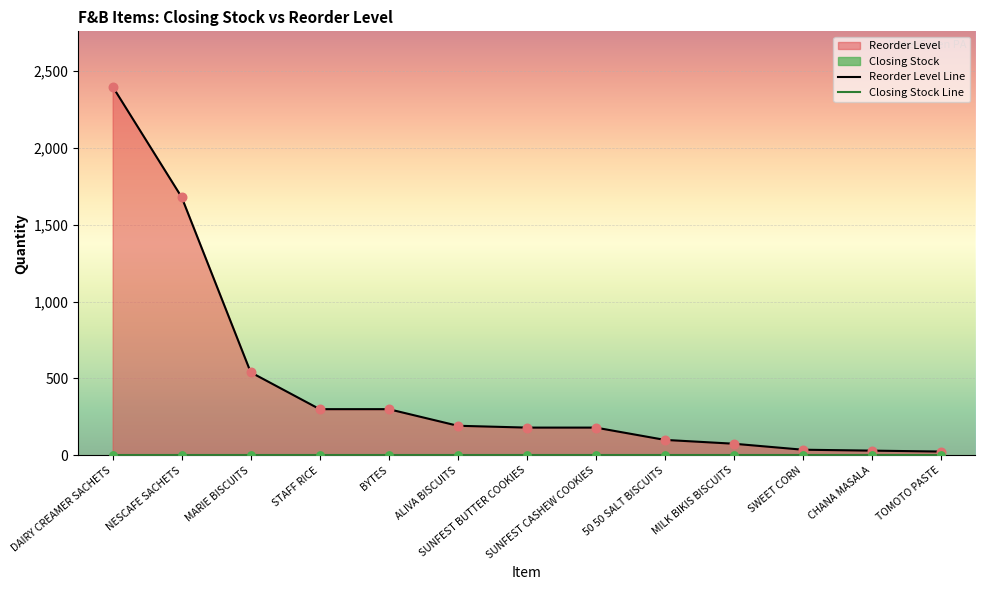

At which category is the sum across all series the highest?

DAIRY CREAMER SACHETS